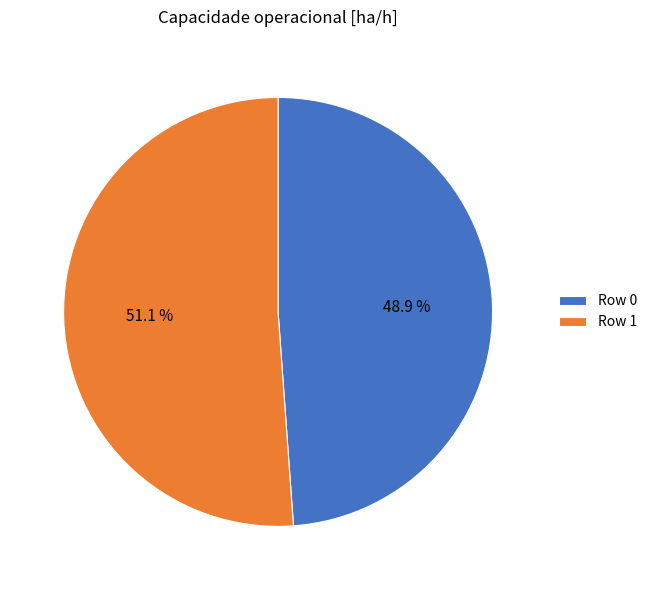

Rank the categories by value from highest to lowest.

Row 1, Row 0